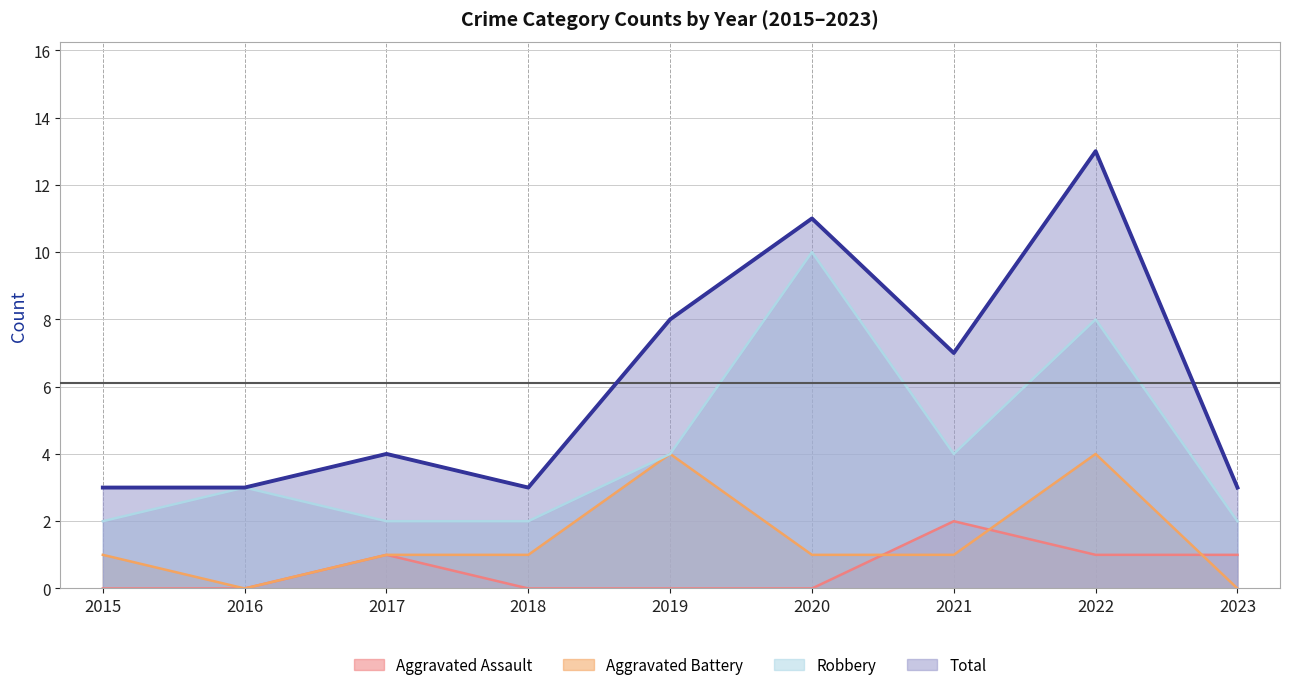

True or false: Aggravated Assault and Total cross at least once.

False